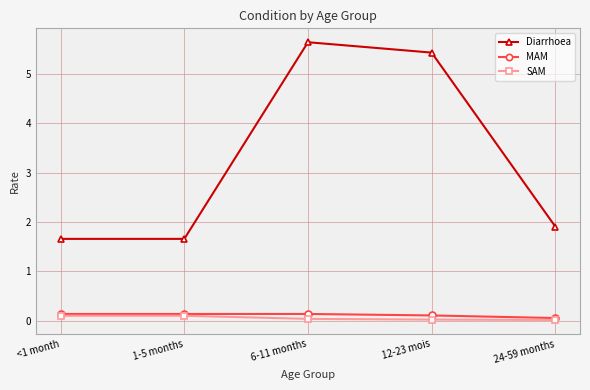

True or false: Diarrhoea has a value of 1.9 at 24-59 months.

True